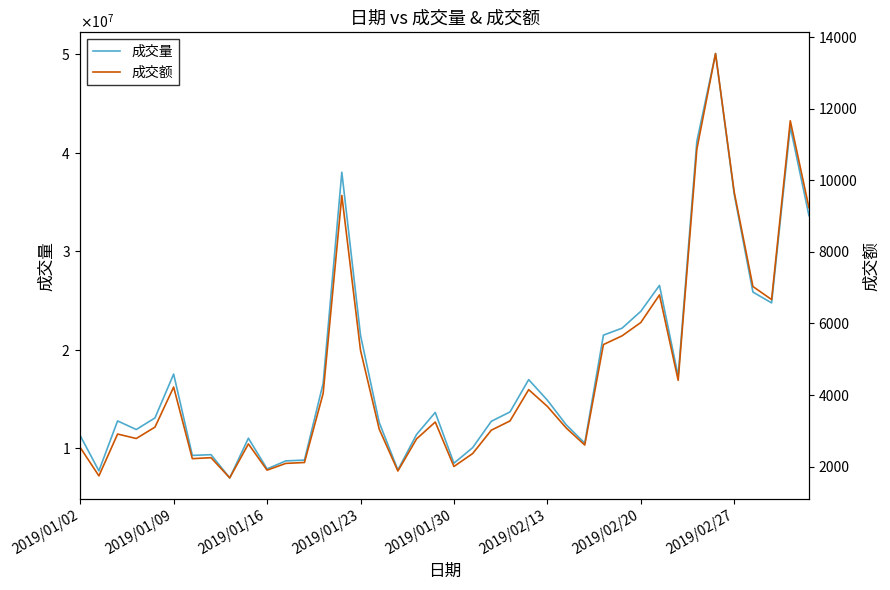

Is the value of 成交量 at 12 greater than the value of 成交额 at 22?

Yes